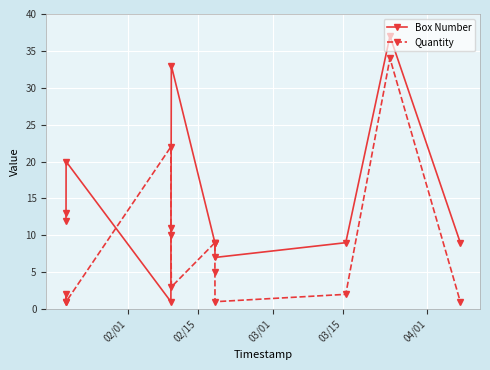

What is the value of the Quantity point at the 8th from the left?

5